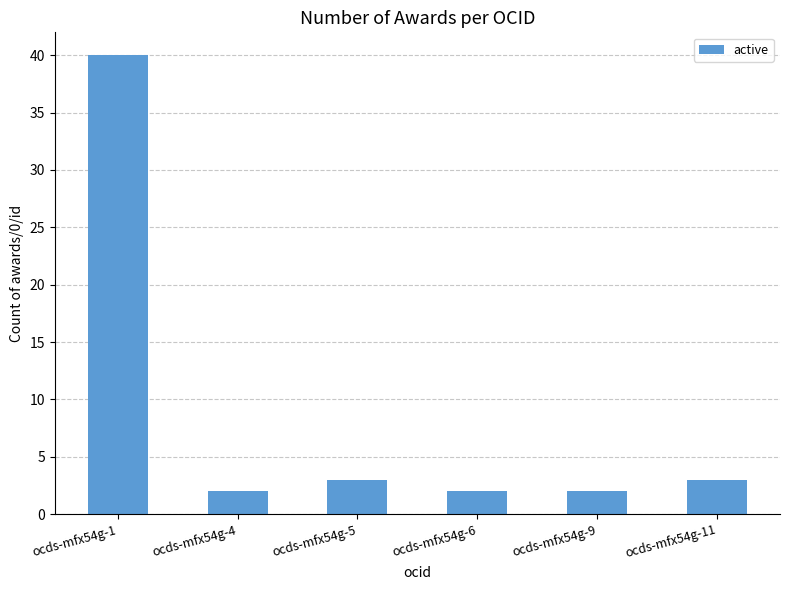

What is the sum of all values?

52